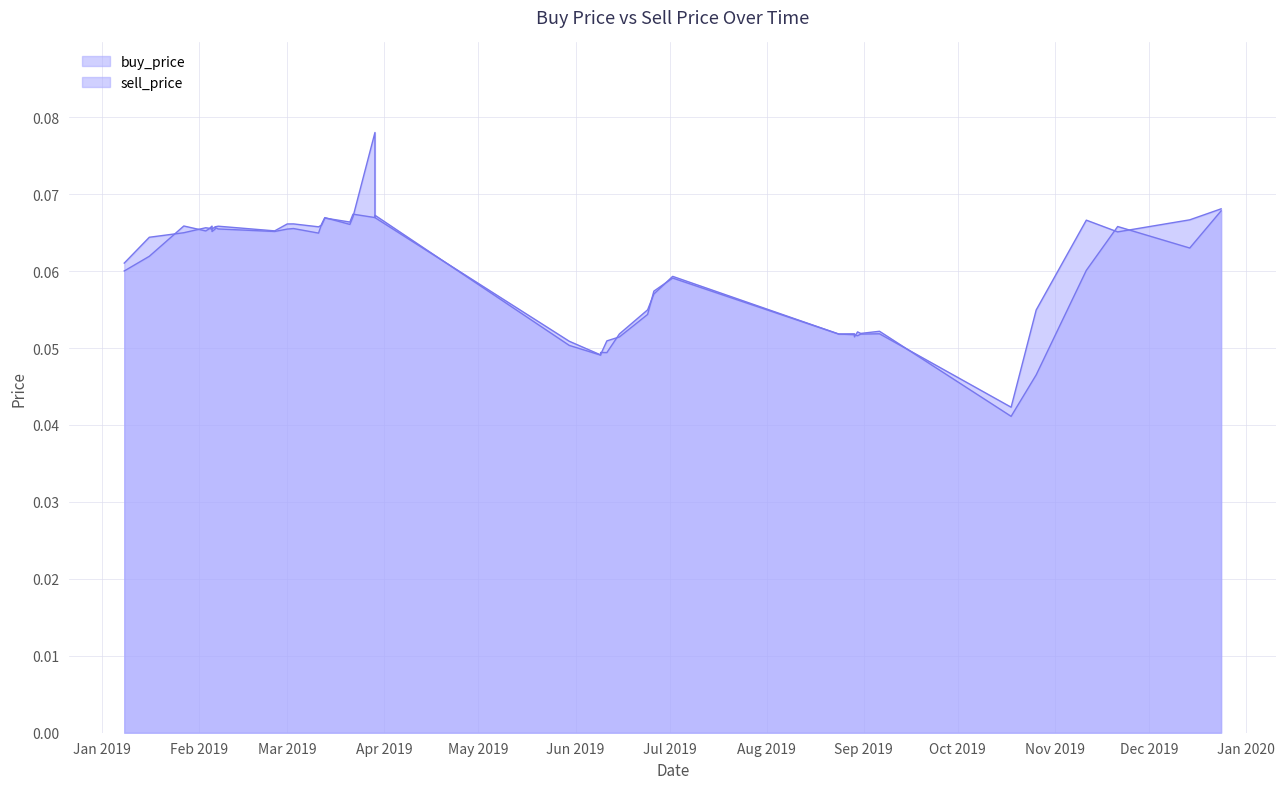

Between 2019-10-26 and 2019-10-18, which series saw the biggest shift?

sell_price